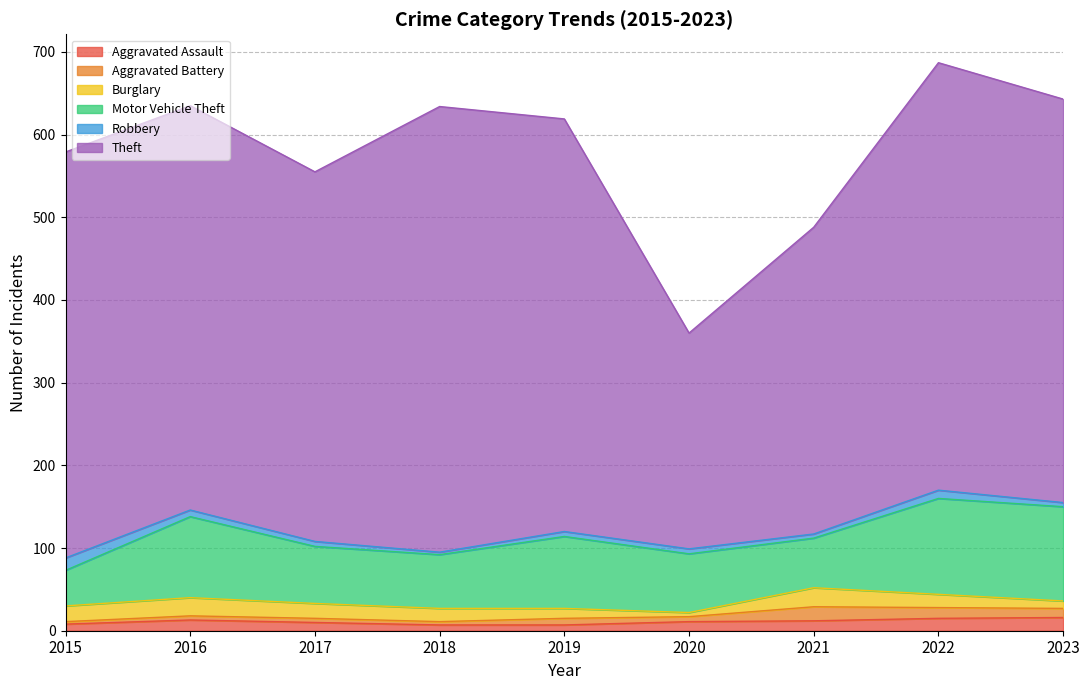

What are all the series names shown in the legend?

Aggravated Assault, Aggravated Battery, Burglary, Motor Vehicle Theft, Robbery, Theft